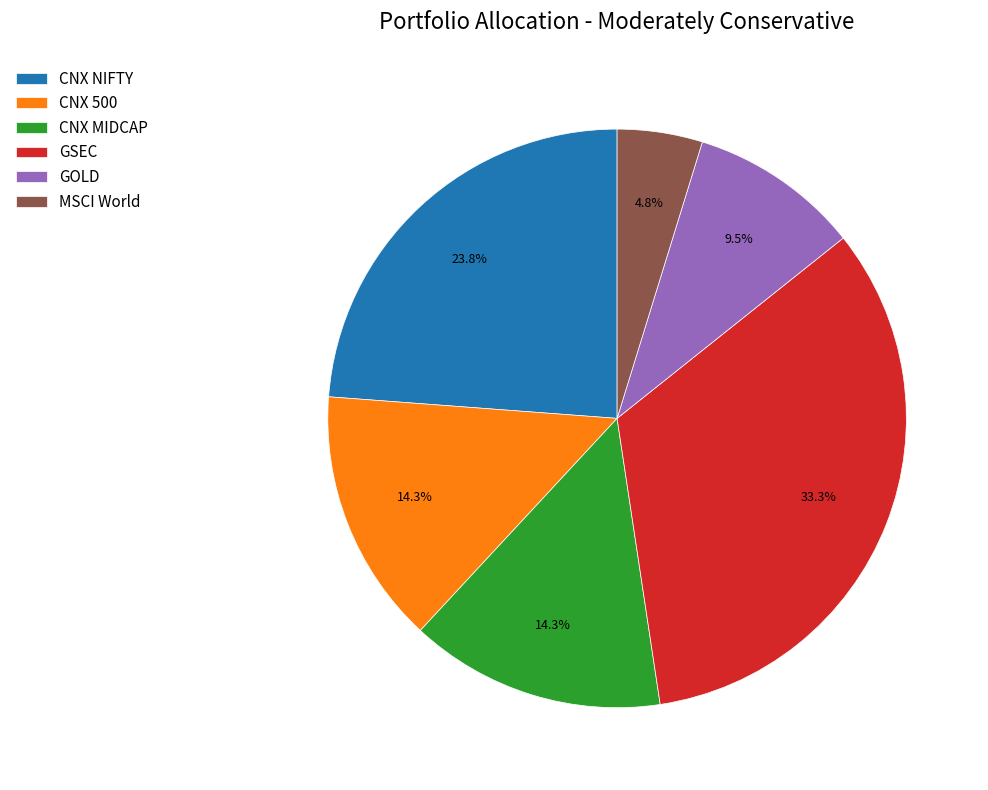

Is there a majority slice in this chart?

No